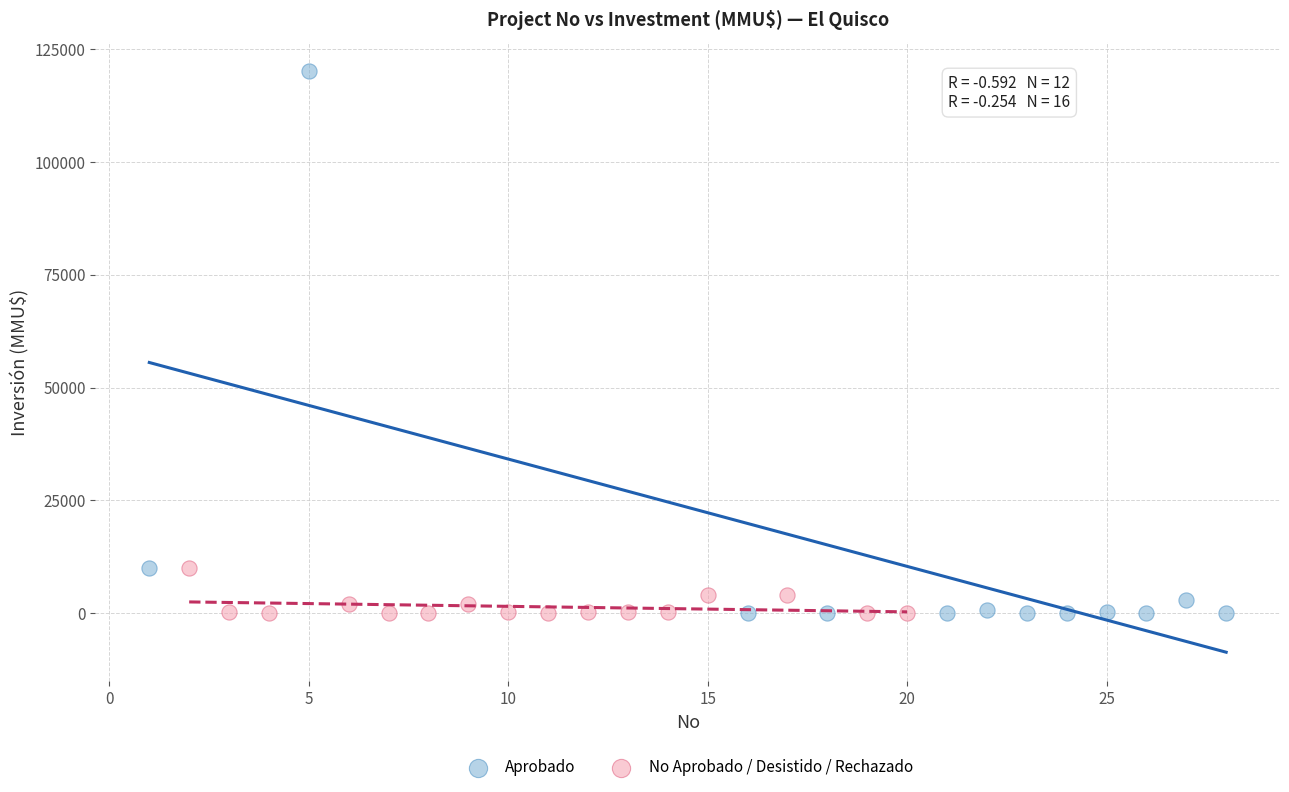

What are all the series names shown in the legend?

Aprobado, No Aprobado / Desistido / Rechazado